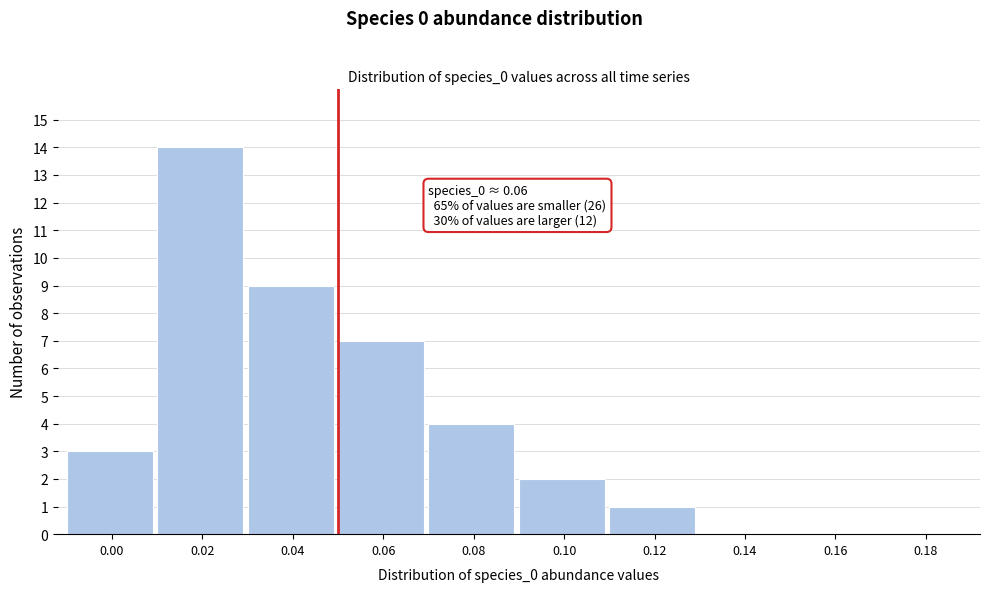

Reading left to right, what are all the values shown in this chart?

0.00=3	0.02=14	0.04=9	0.06=7	0.08=4	0.10=2	0.12=1	0.14=0	0.16=0	0.18=0